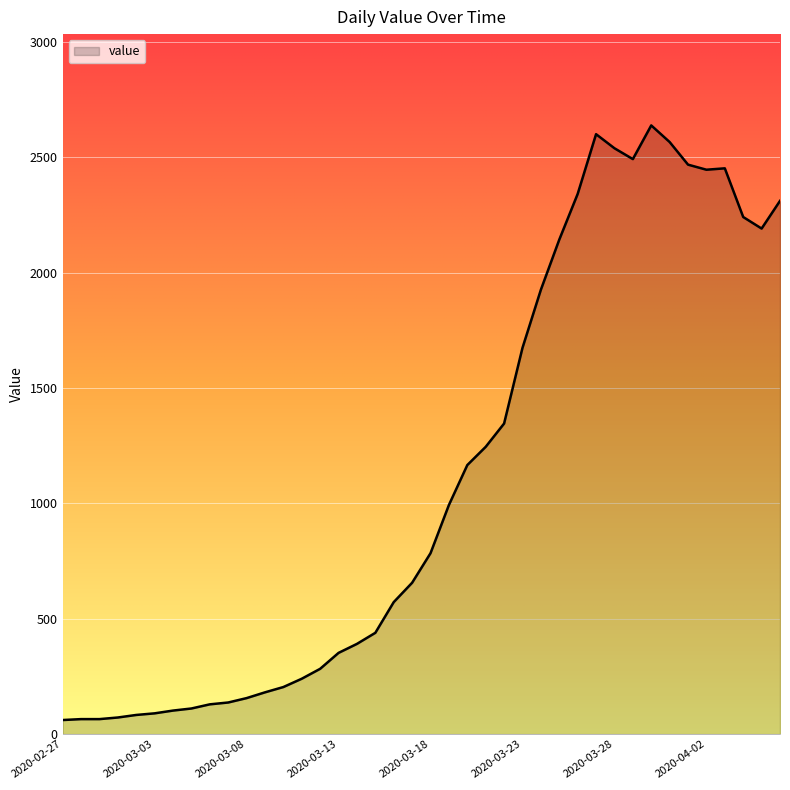

What is the difference between the maximum and minimum values?

2577